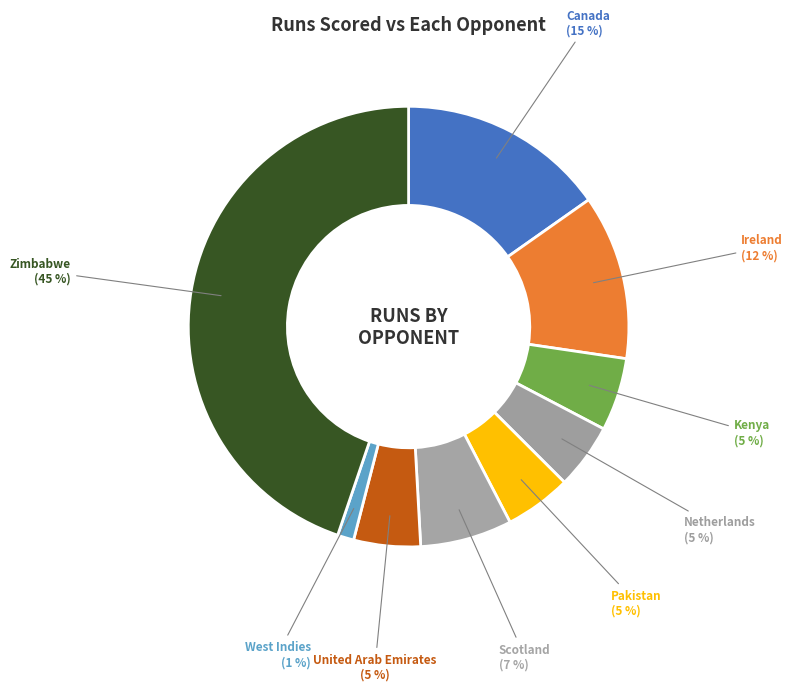

Which has a higher value, Ireland or Scotland?

Ireland